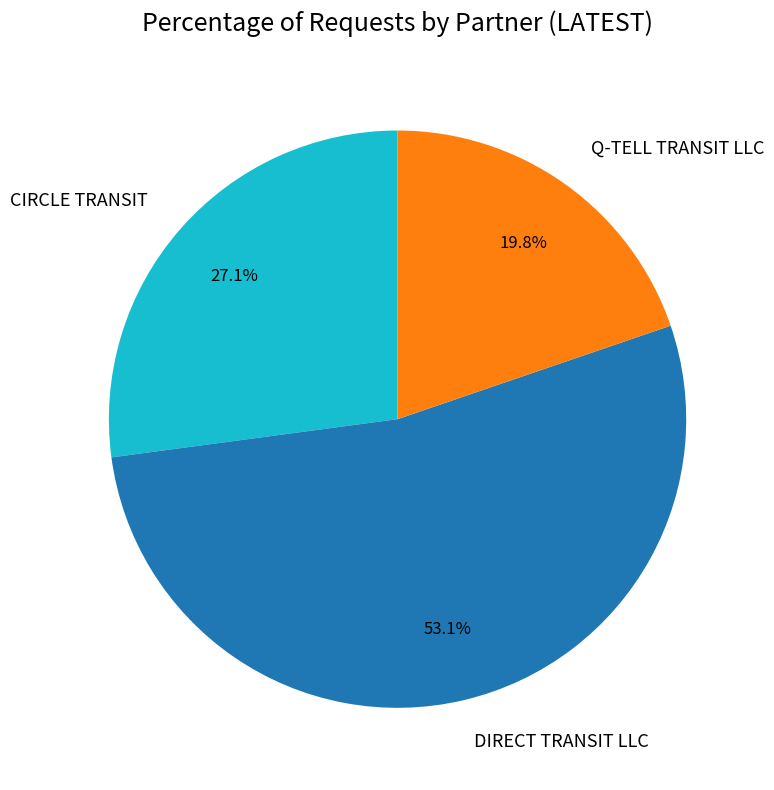

What is the ratio of the value at CIRCLE TRANSIT to the value at Q-TELL TRANSIT LLC?

1.4